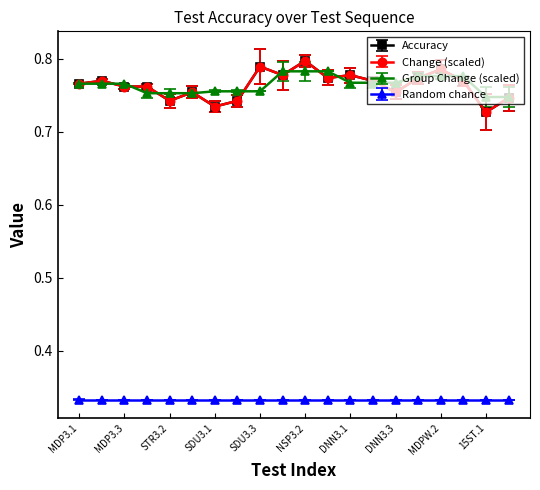

Does the chart have visible grid lines?

No